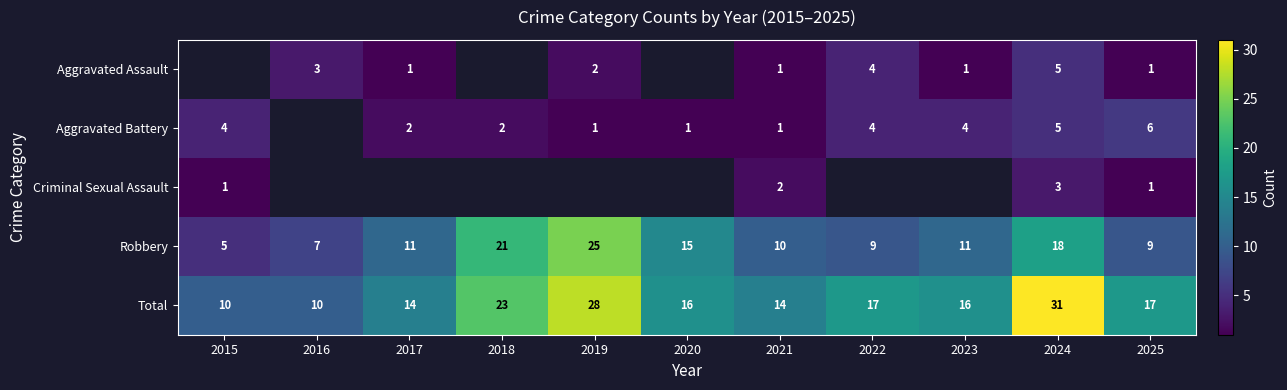

What is the sum of all Robbery values?

141